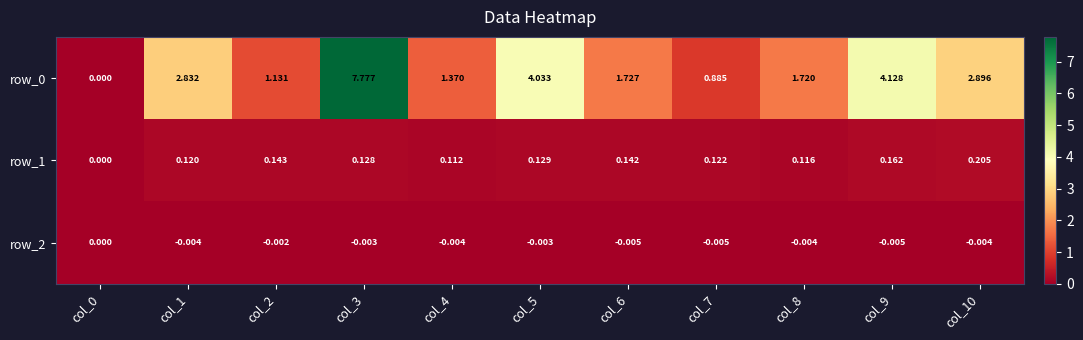

How many data points in row_0 are less than 1?

2